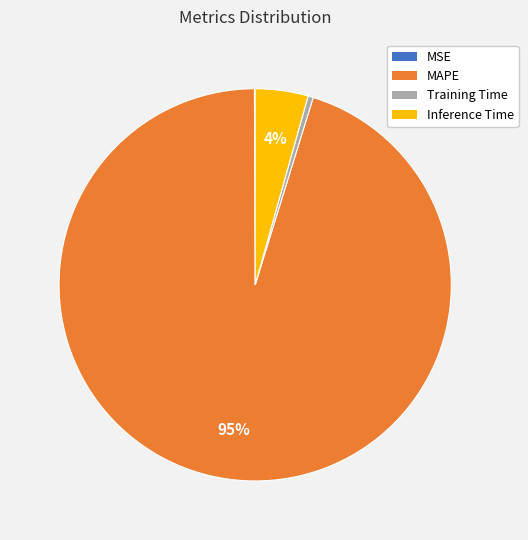

Combined, do Training Time and MAPE account for over 50%?

Yes